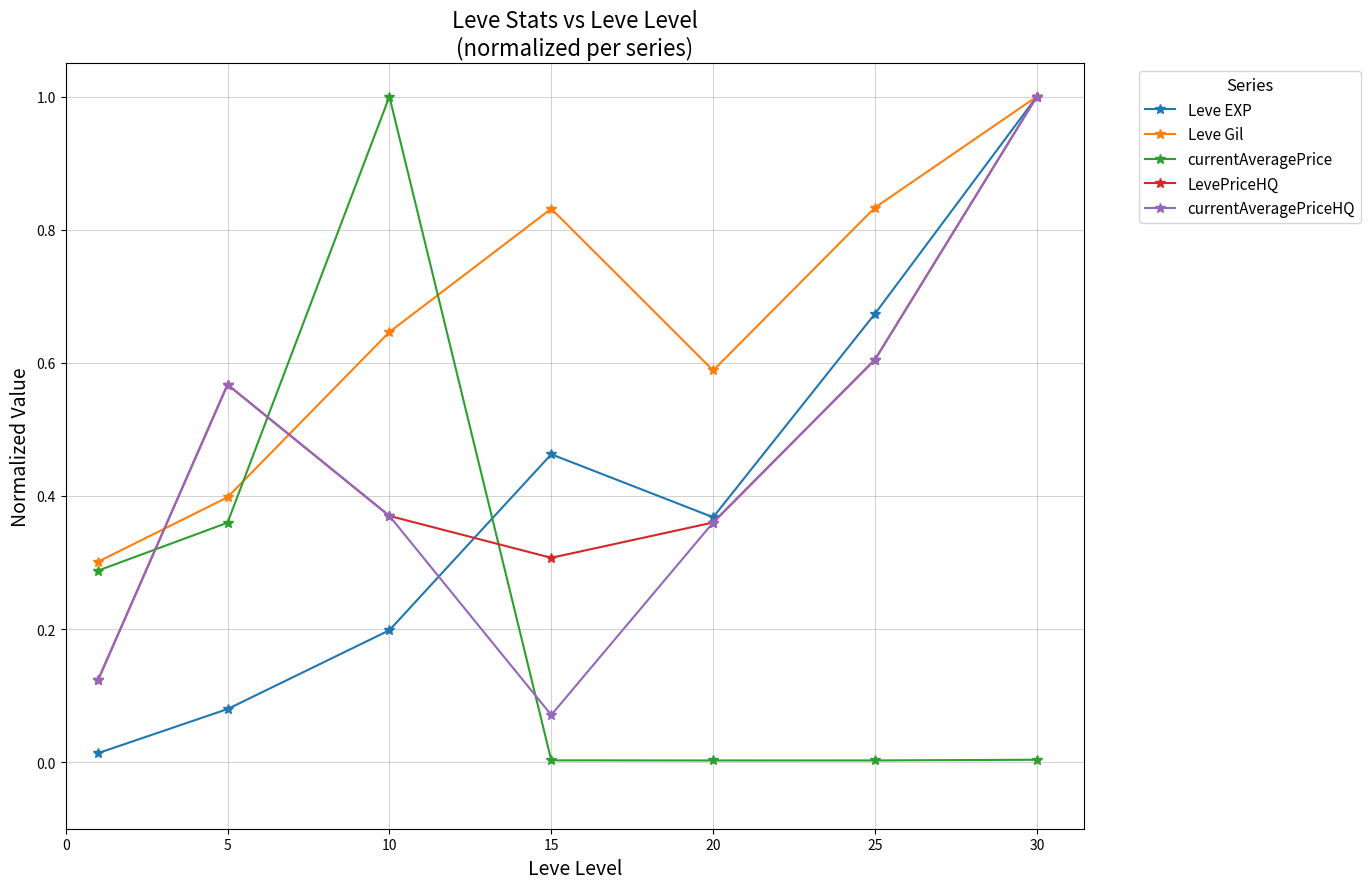

What is the highest value of the currentAveragePriceHQ series?

1.0